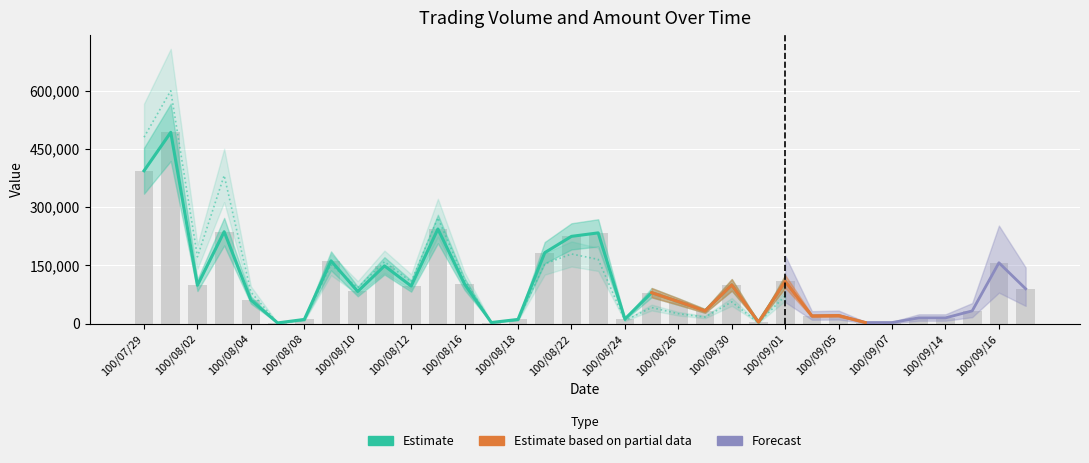

Which has a higher value, 100/08/02 or 100/08/23?

100/08/23